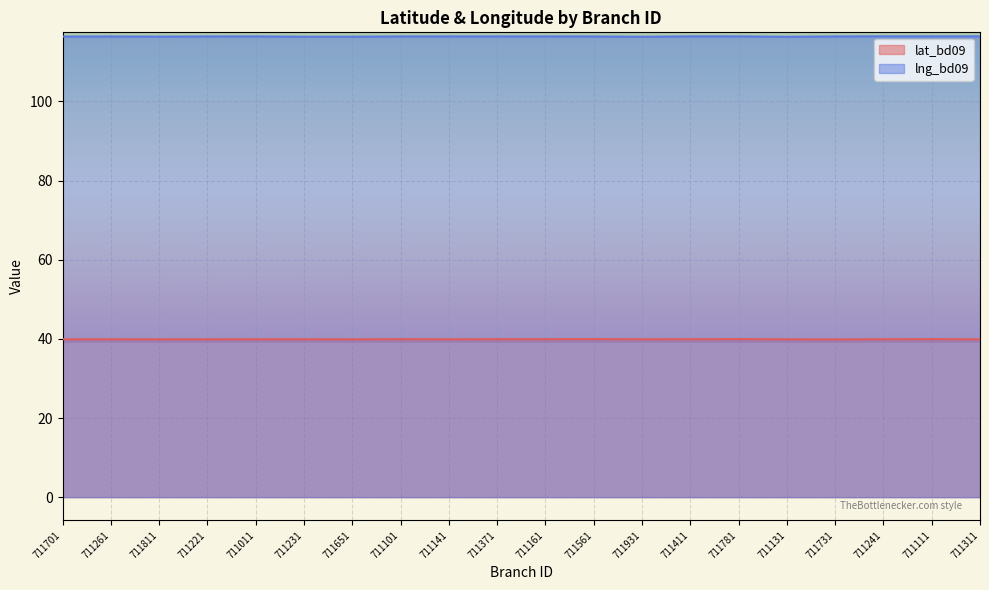

List the series in order of their overall mean, lowest first.

lat_bd09, lng_bd09